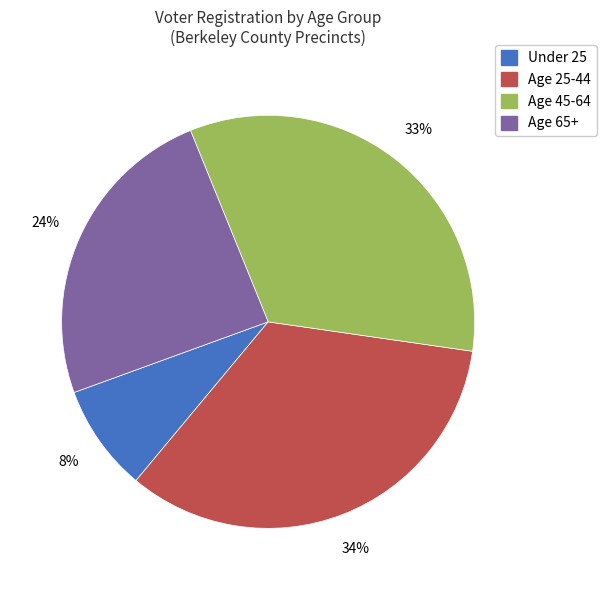

Is Age 65+ the majority of the pie?

No